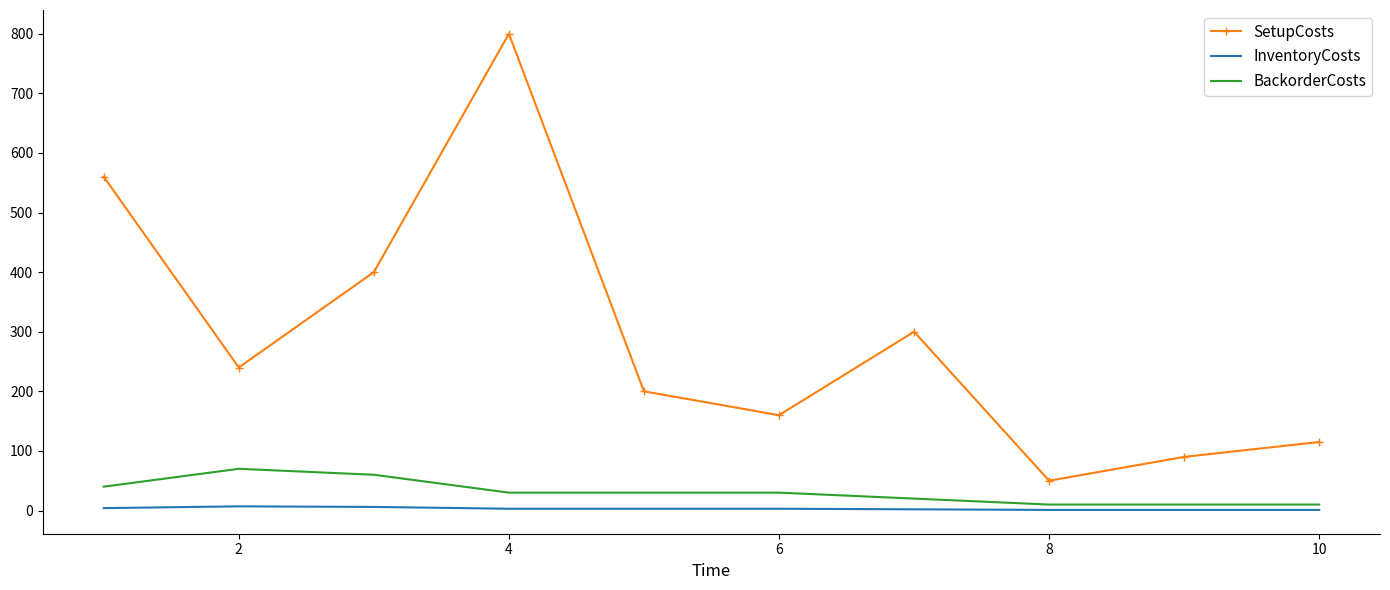

What is the average value of the SetupCosts series?

292